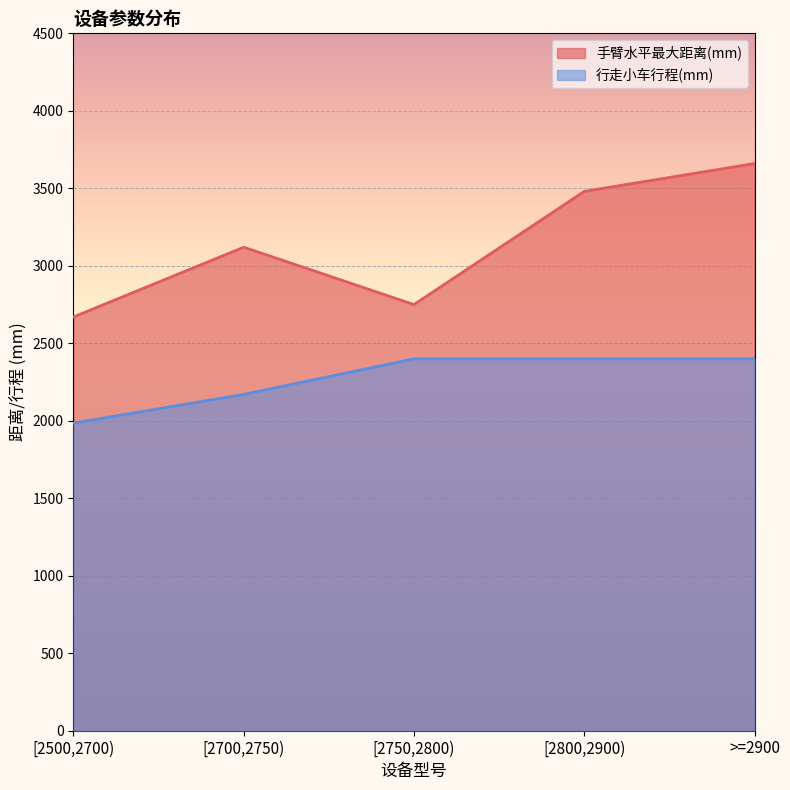

Count the number of data series in this chart.

2